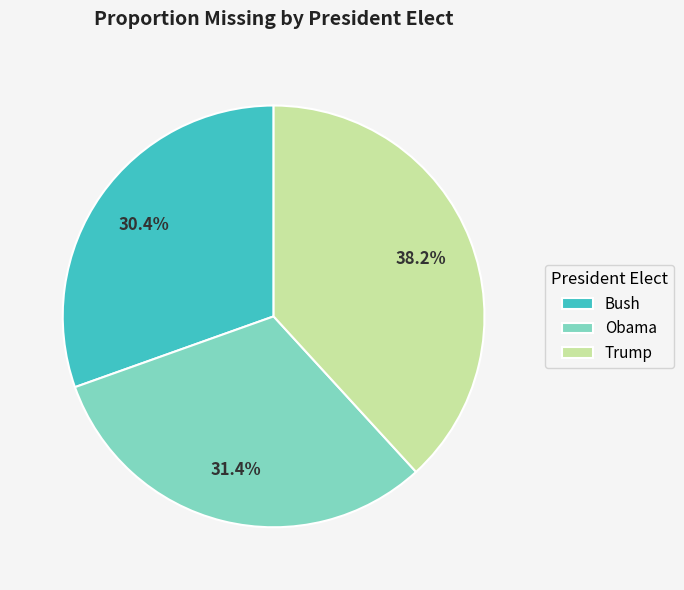

Rank the categories by value from lowest to highest.

Bush, Obama, Trump